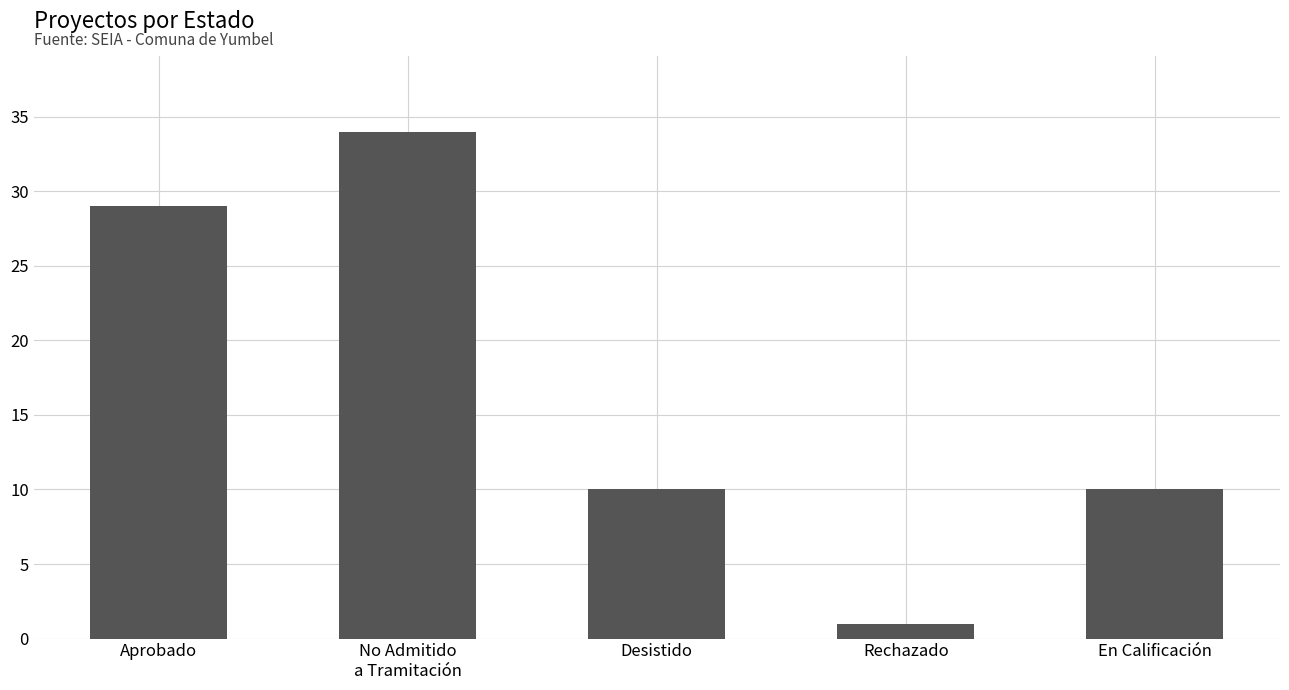

Reading right to left, extract all data points from this chart.

10	1	10	34	29